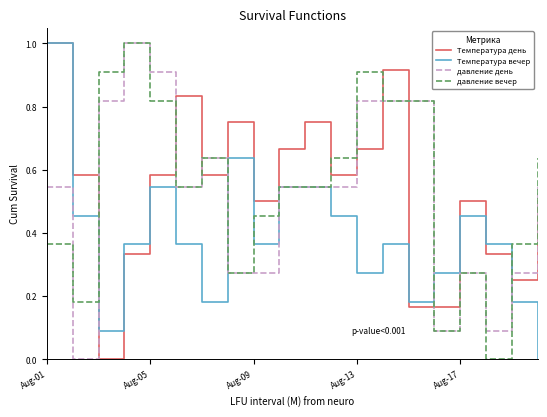

How many values in Температура день are above zero?

19